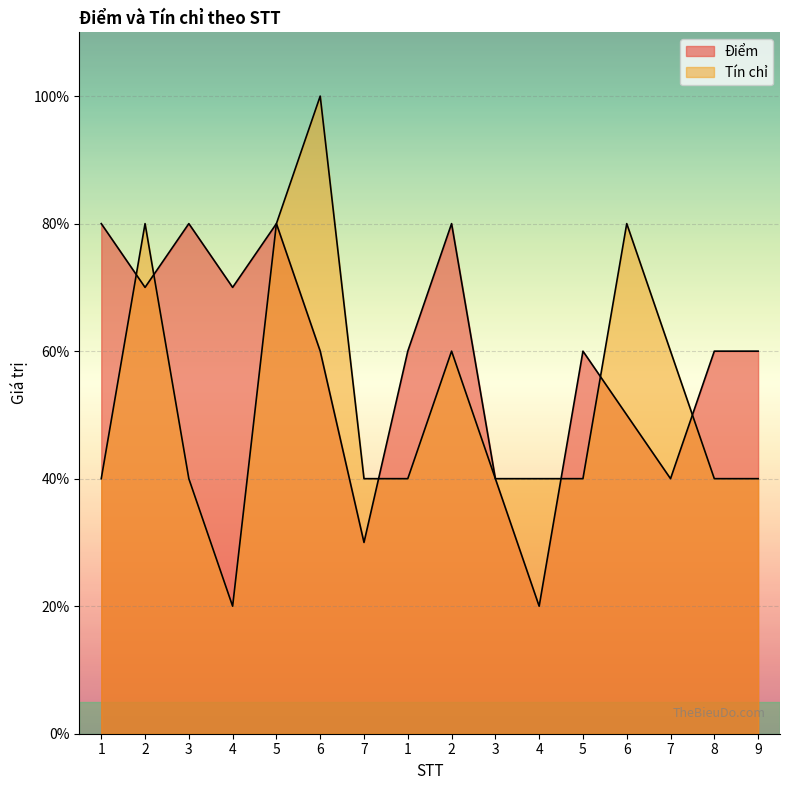

At which category does Tín chỉ reach its first local peak?

2